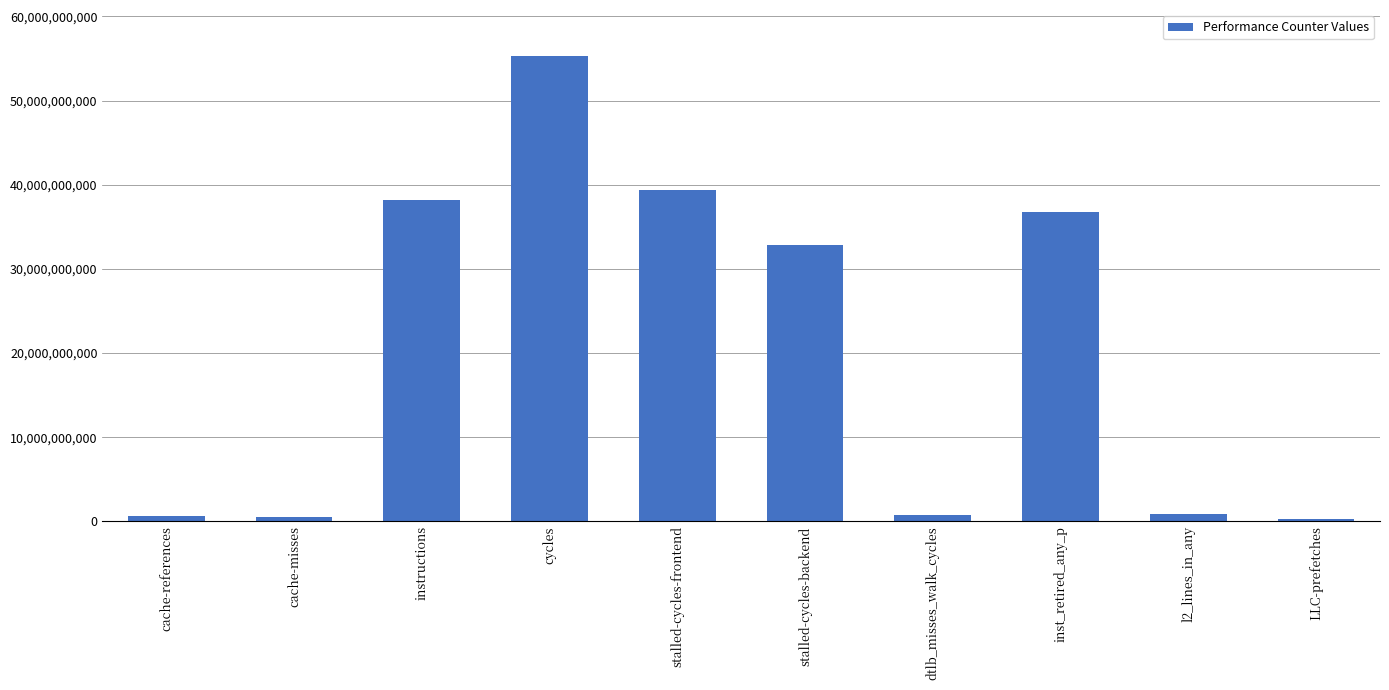

What is the value of the 10th bar from the left?

296435342